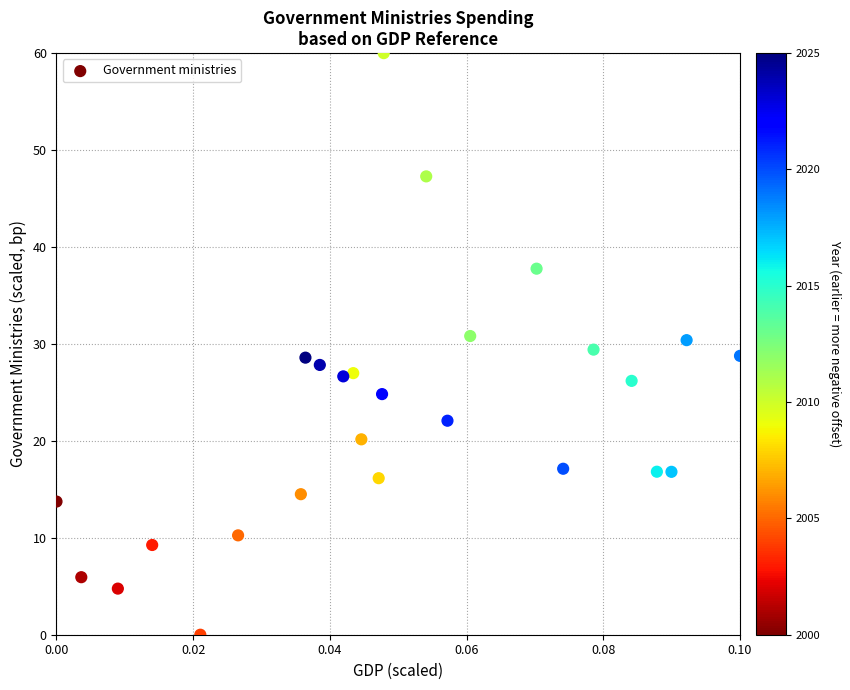

What is the range of Y values (max minus min)?

60.0